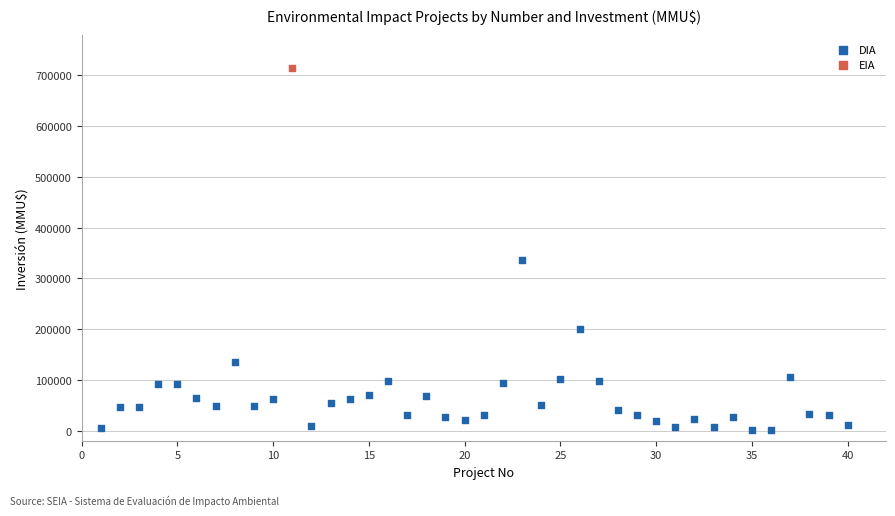

What are all the series names shown in the legend?

DIA, EIA